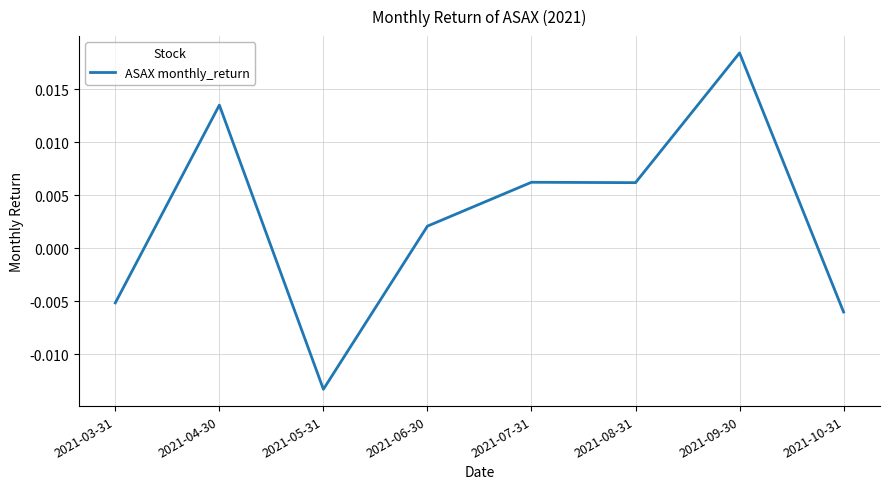

How many categories are shown in the chart?

8